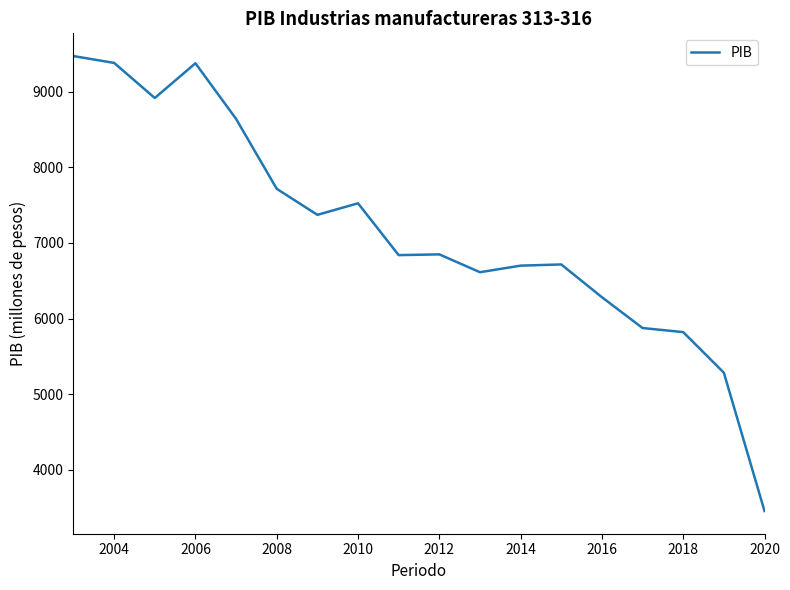

What is the difference between the maximum and minimum values?

6012.2